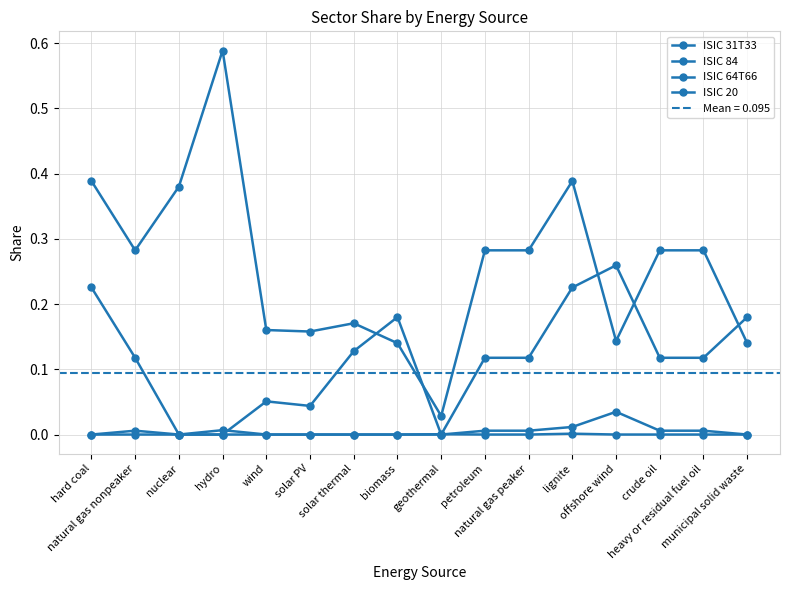

How many interior local peaks does the ISIC 84 series have?

3